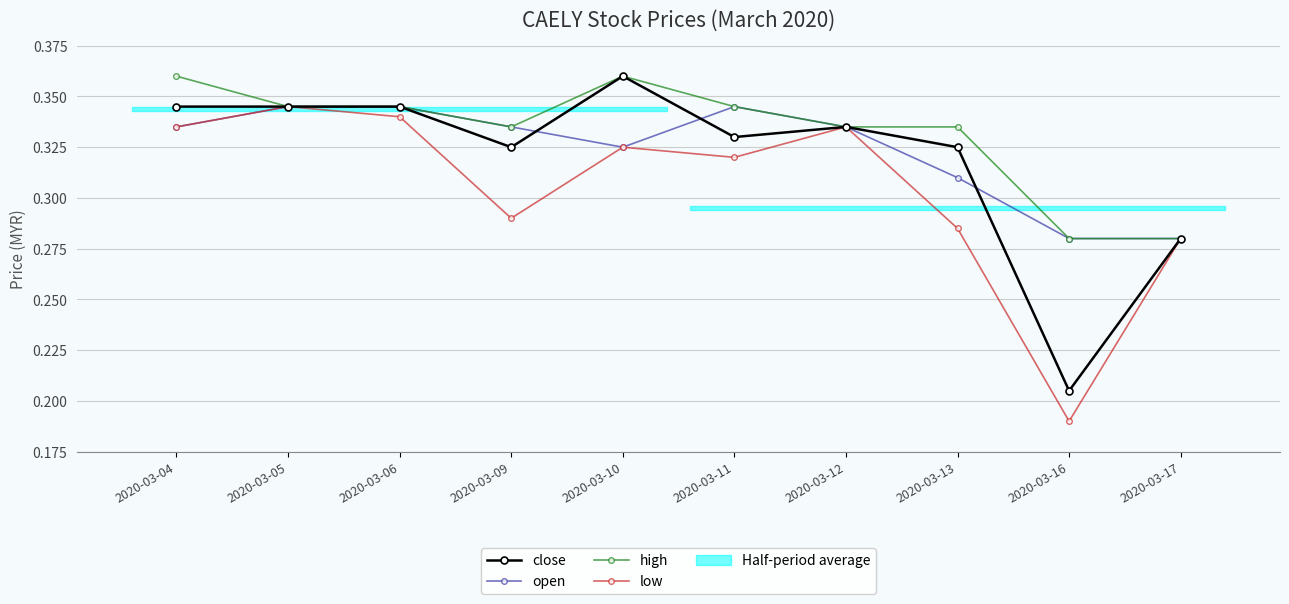

True or false: low has a value of 0.2 at 2020-03-04.

False